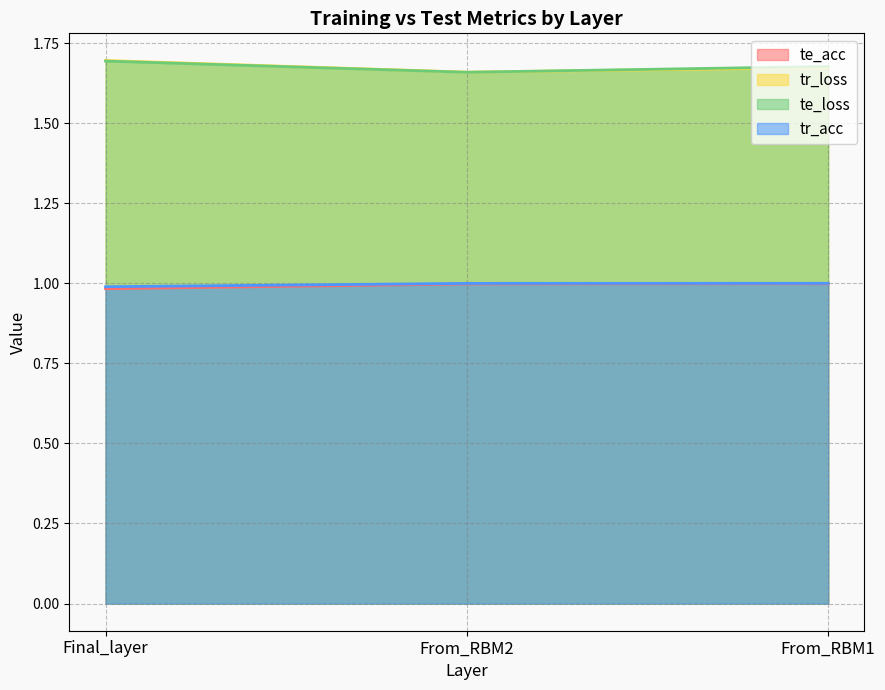

What is the total value across all series at Final_layer?

4.4